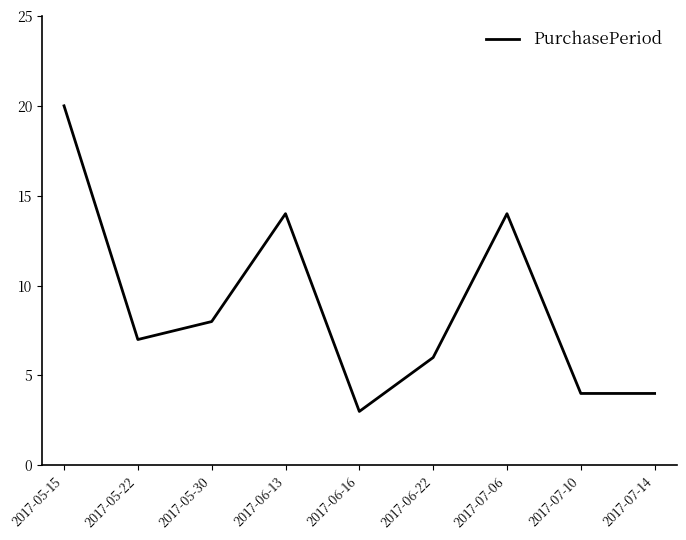

Reading left to right, transcribe all the data shown in this chart.

20	7	8	14	3	6	14	4	4